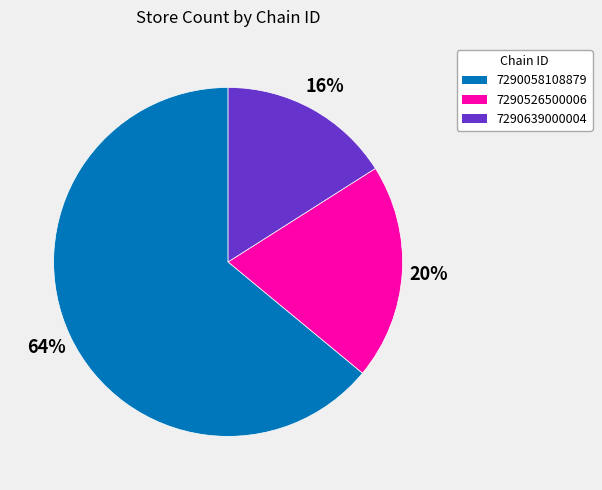

Rank the categories by value from lowest to highest.

7290639000004, 7290526500006, 7290058108879